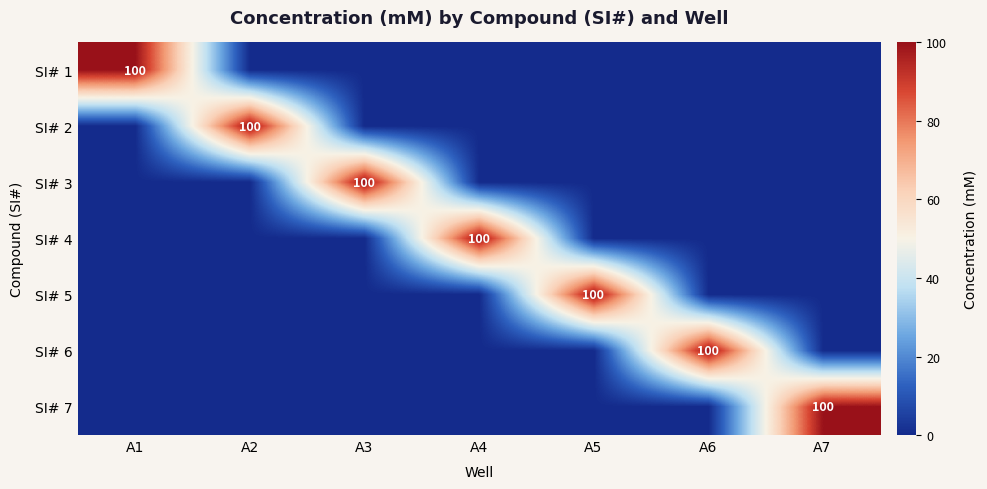

The SI# 7 series shows 159 at A7. True or false?

False